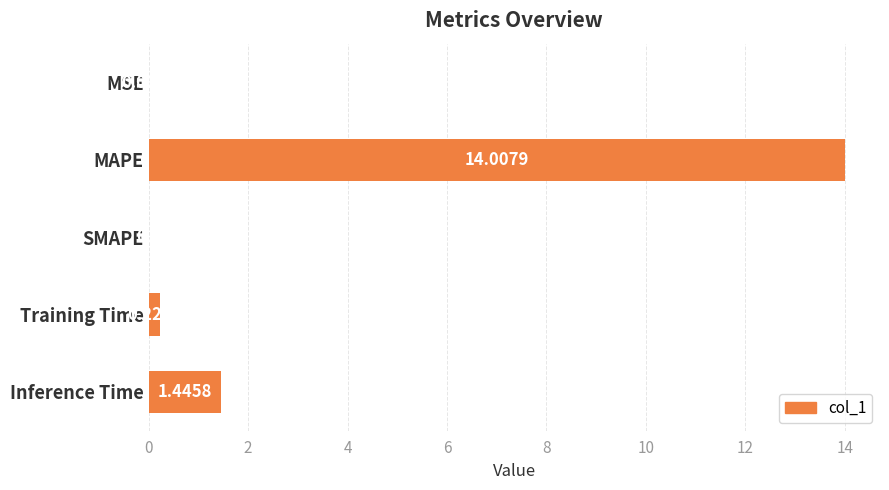

What is the sum of the values at Inference Time and MSE?

1.5